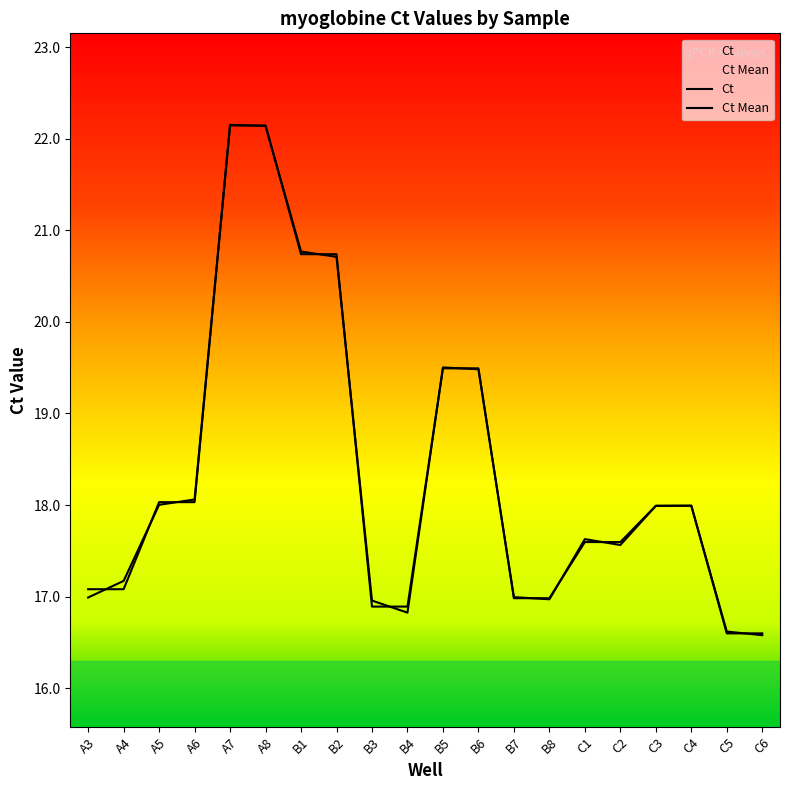

How many series are shown in this chart?

2